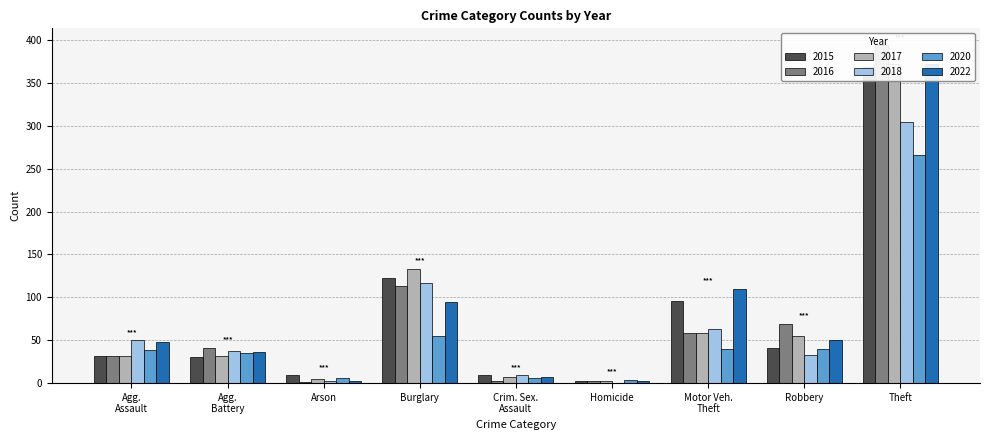

What position from the right is Robbery?

2